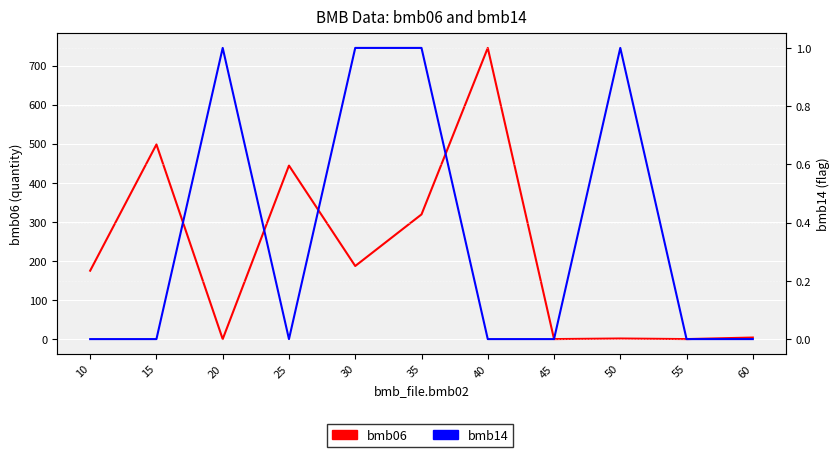

What is the difference between the second highest and minimum values in the bmb06 series?

498.0